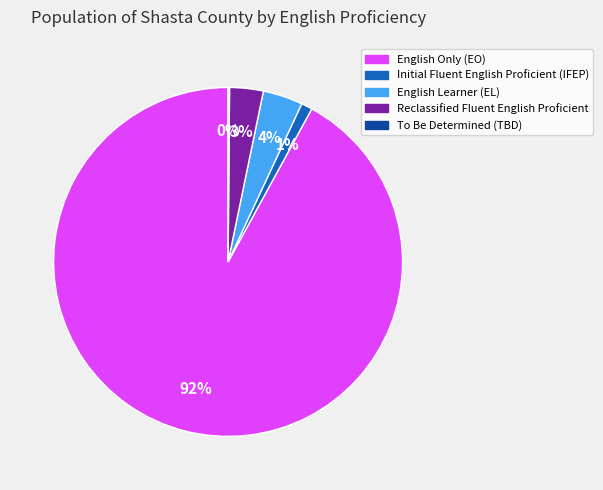

To the nearest percent, what is the average slice percentage?

20%